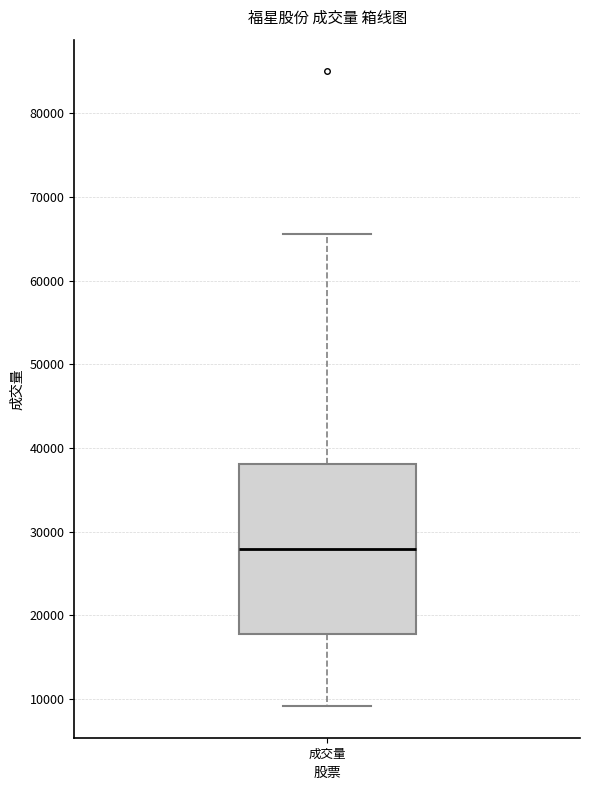

Transcribe this box plot: give where the median line is, the range the box spans, and where the two whiskers end, as read against the y-axis. The values are not printed on the chart, so give them approximately, as read against the axis.

median 28000, box 18000 to 38000, whiskers 9000 to 66000